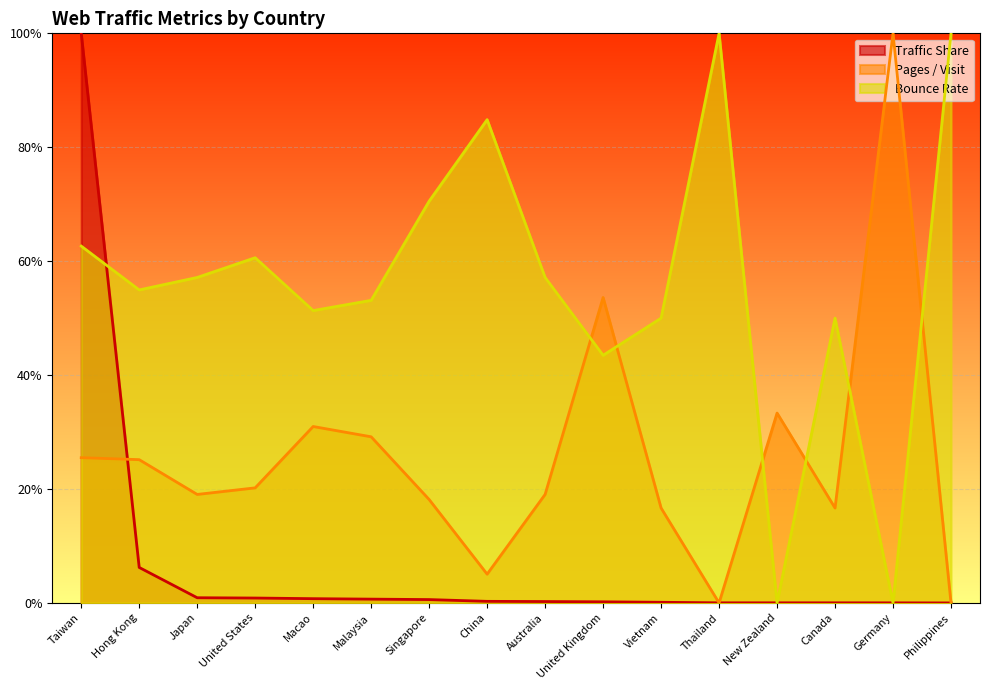

How many times do Traffic Share and Bounce Rate cross each other?

5